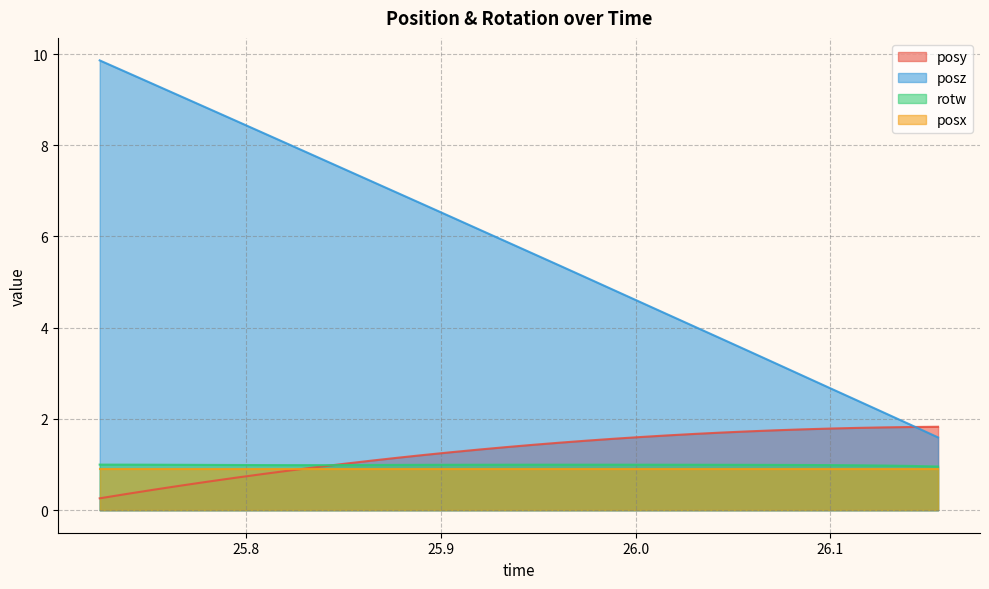

True or false: rotw and posz cross at least once.

False